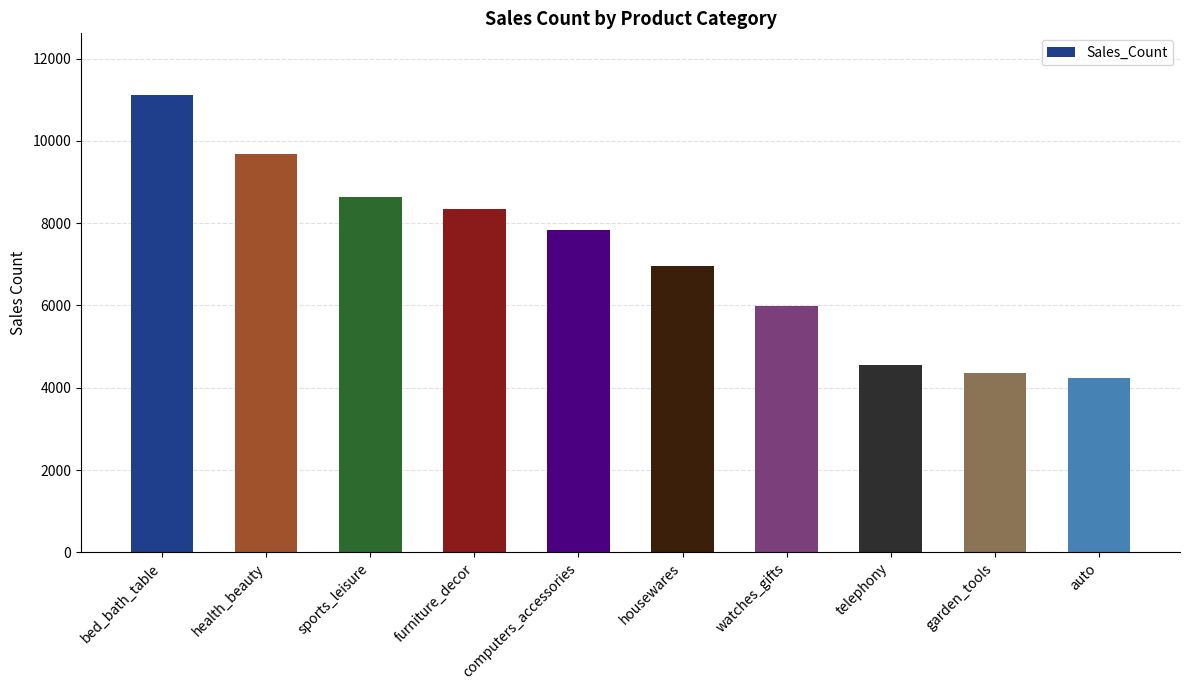

Rank the categories by value from highest to lowest.

bed_bath_table, health_beauty, sports_leisure, furniture_decor, computers_accessories, housewares, watches_gifts, telephony, garden_tools, auto